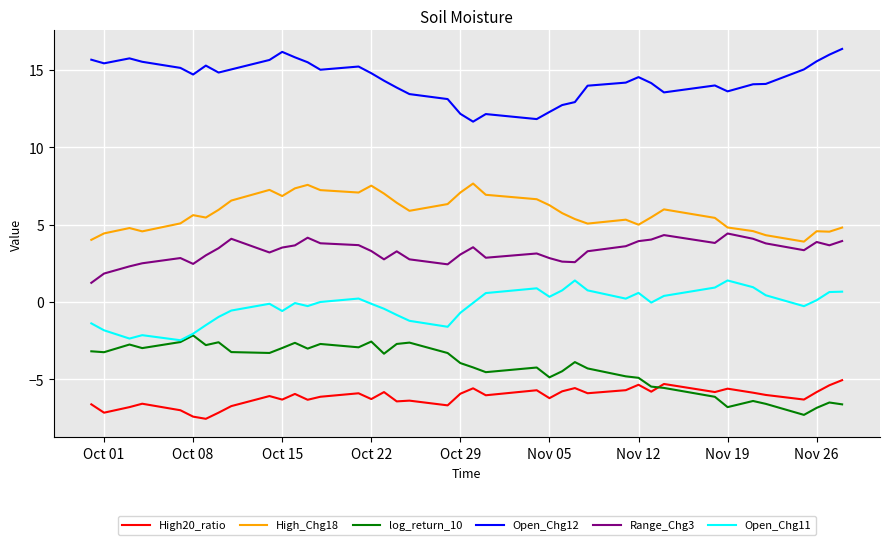

What is the difference between the maximum and second lowest values in the Range_Chg3 series?

2.6